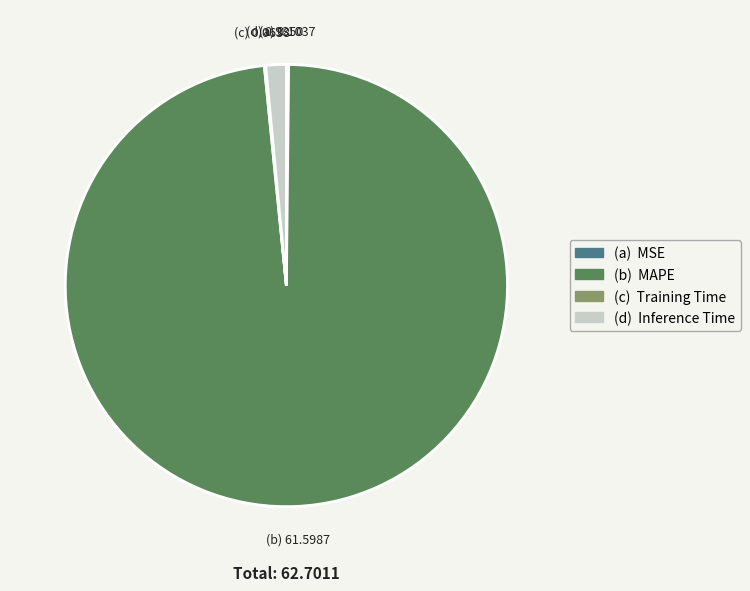

Does any single category account for the majority?

Yes